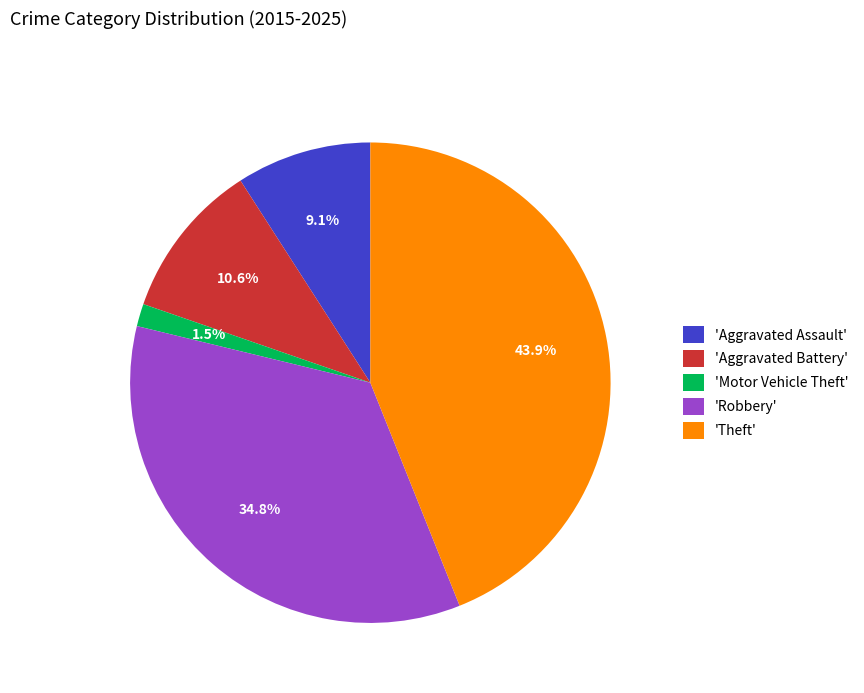

Does 'Robbery' represent more than half of the total?

No